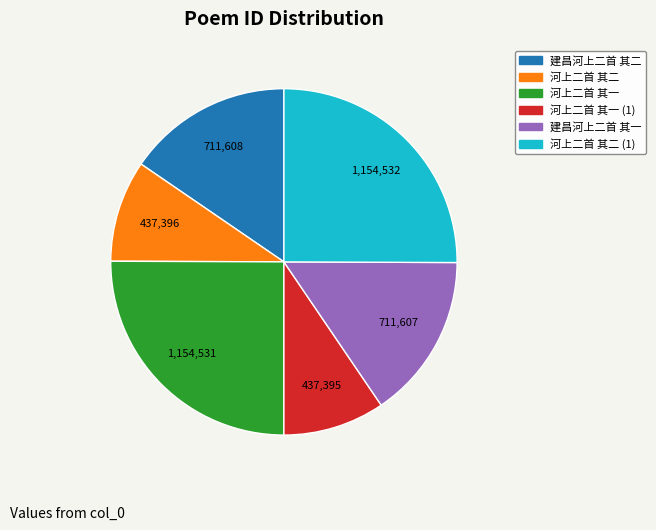

Does any single category account for the majority?

No